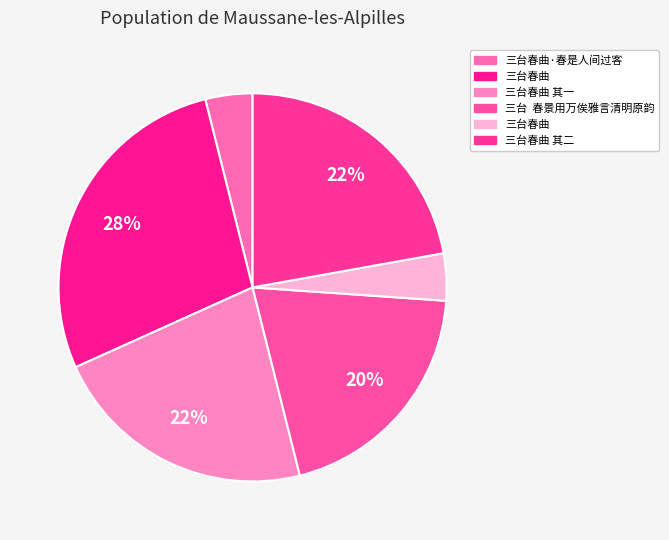

Count the number of slices in the pie.

6